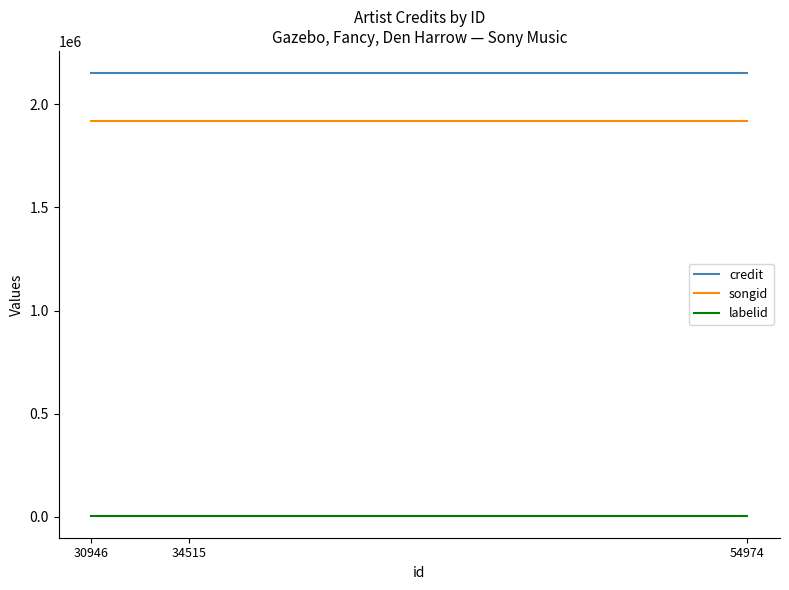

Is it true that songid equals 1918222 at 54974?

True